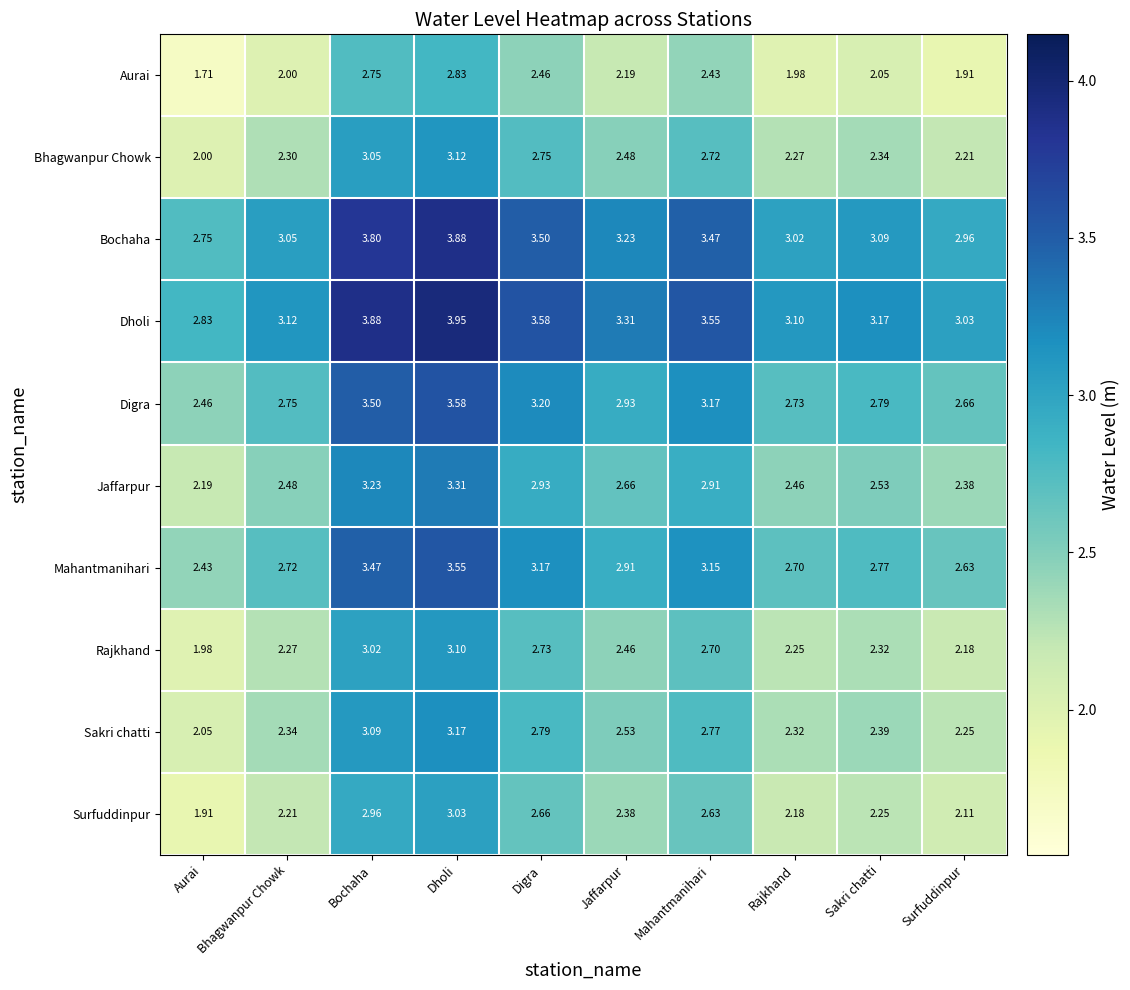

How many categories are shown in the chart?

10